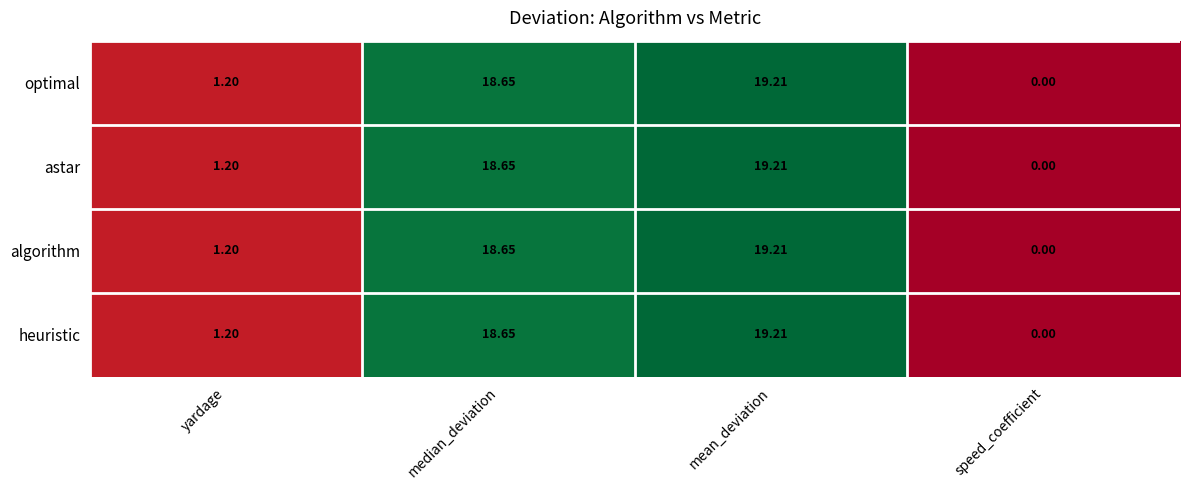

Is the value of algorithm at yardage greater than the value of astar at mean_deviation?

No